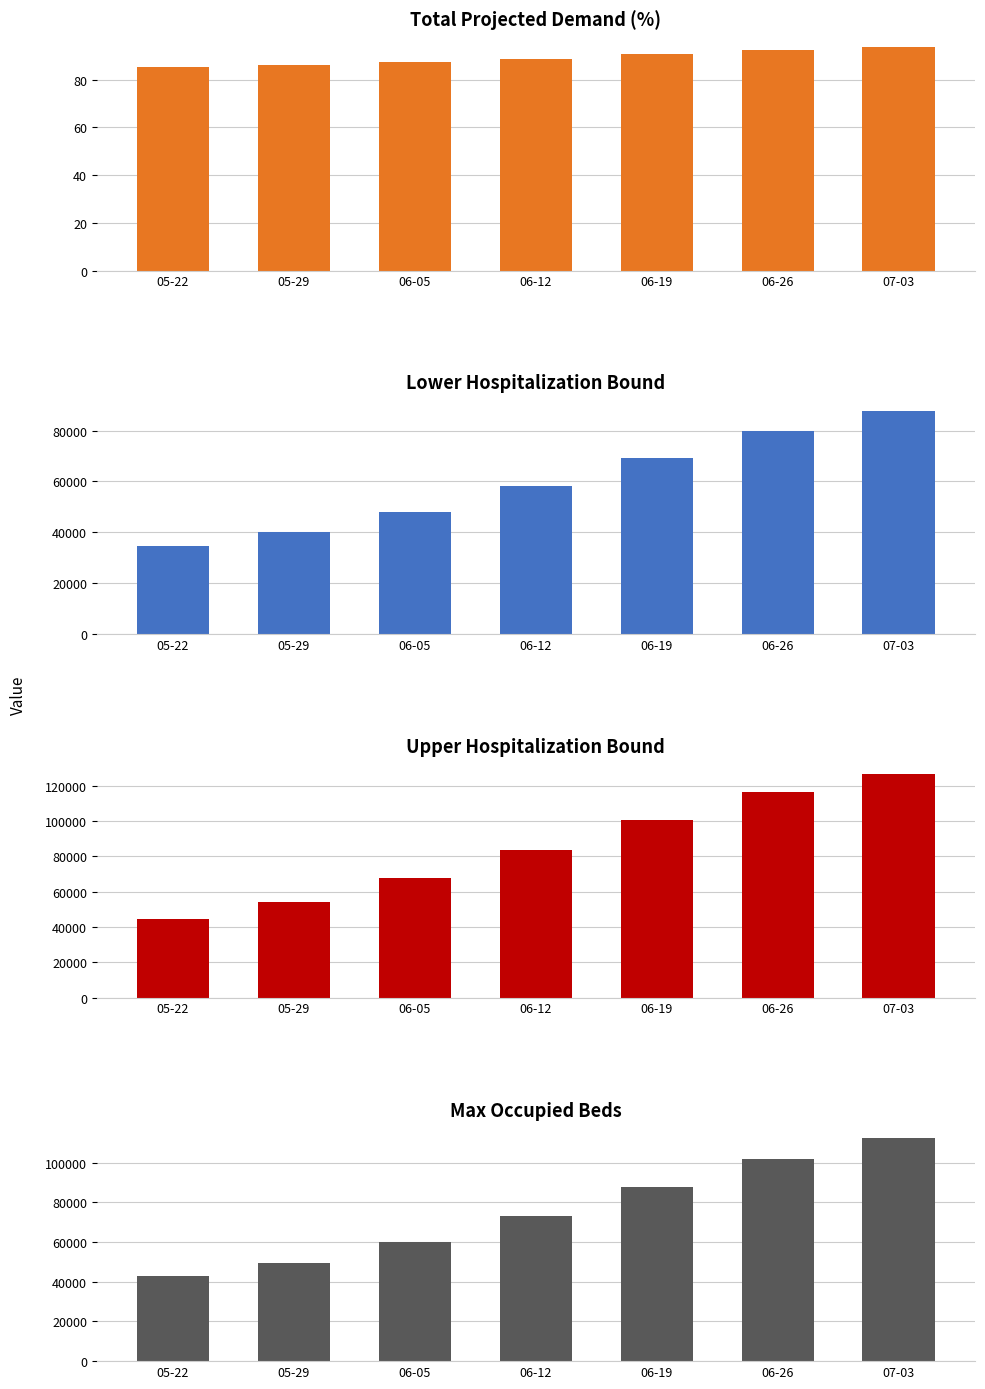

What is the minimum value for Total Projected Demand (%)?

85.2